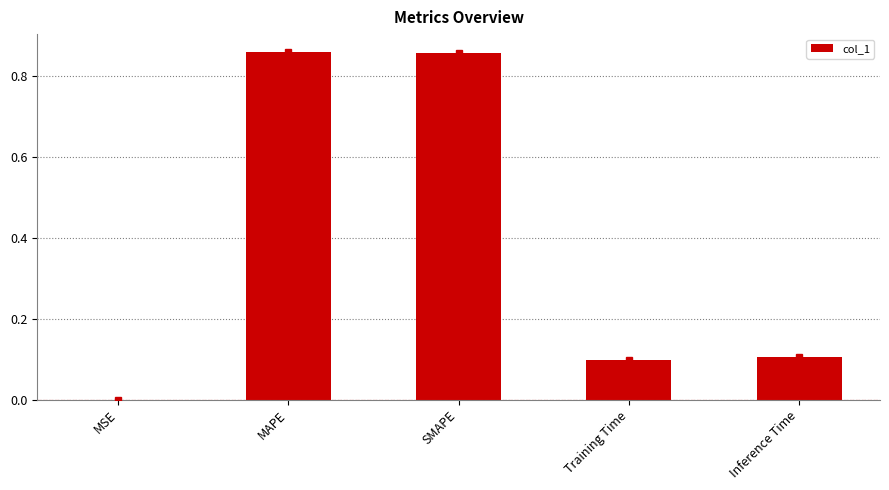

True or false: the data shows 0.2 at MAPE.

False